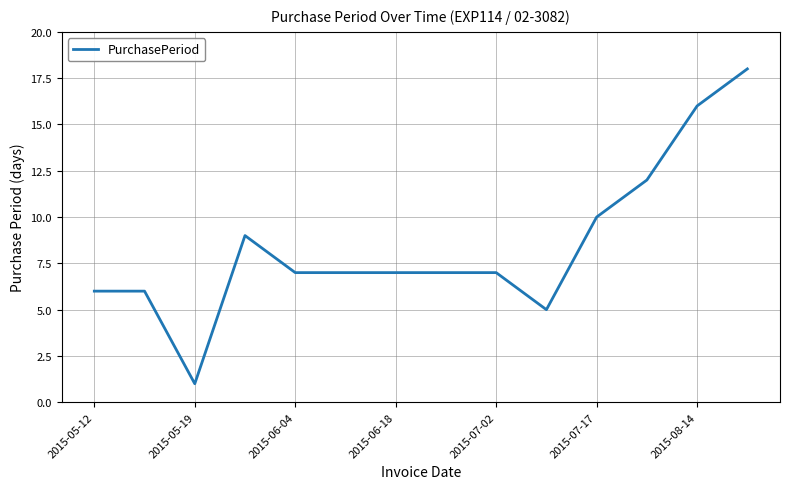

What is the difference between the maximum and minimum values?

17